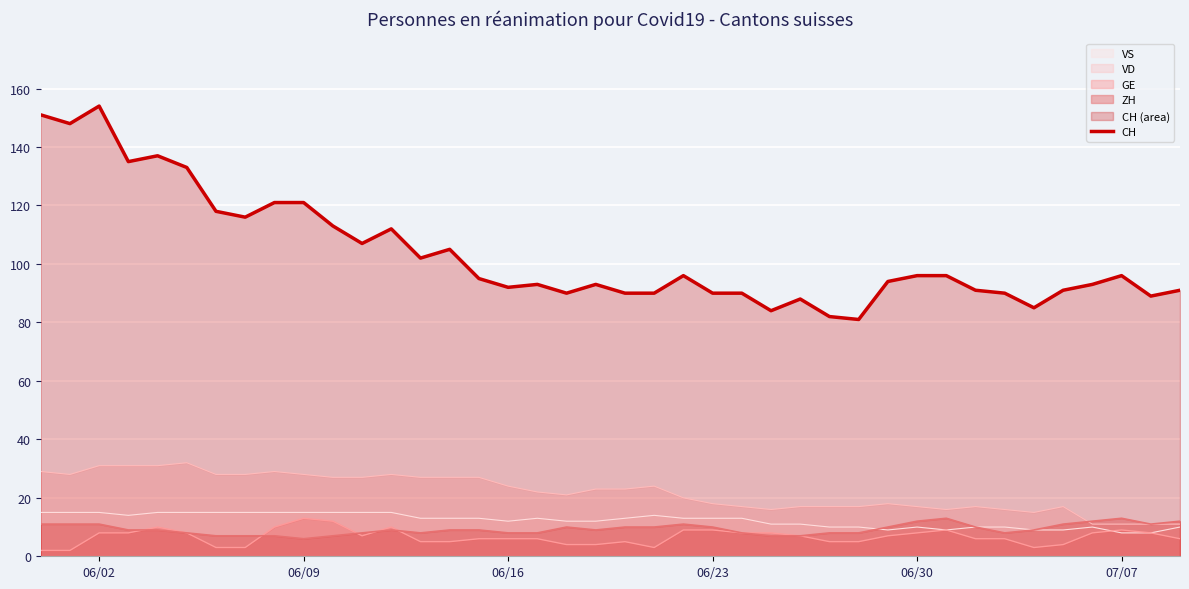

What is the greatest value displayed?

154